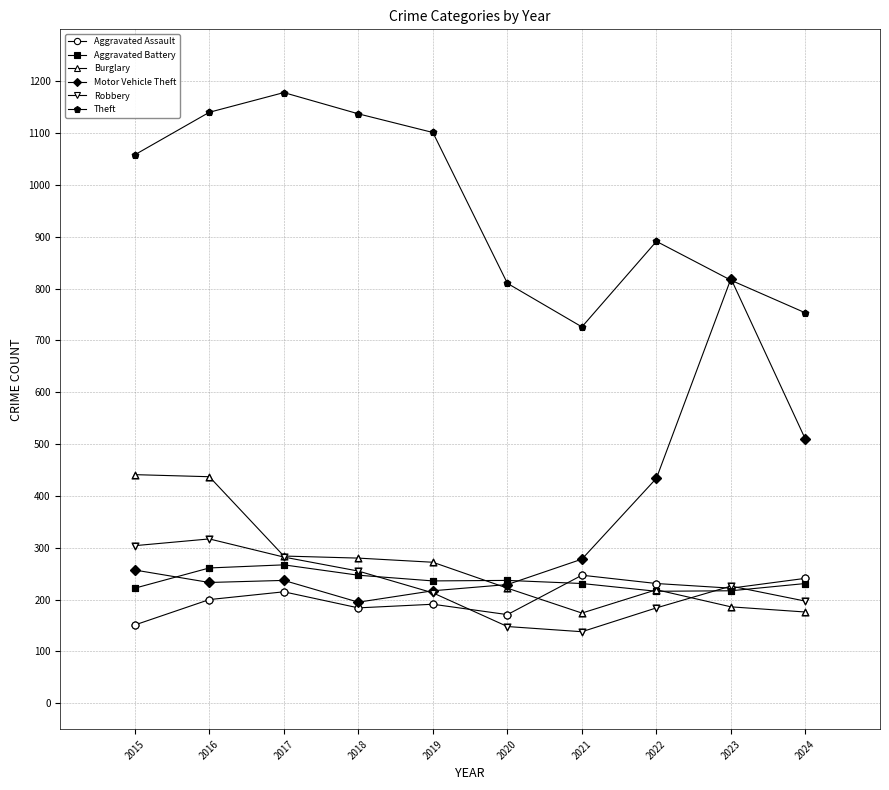

What is the difference between the highest and lowest values at 2021?

588